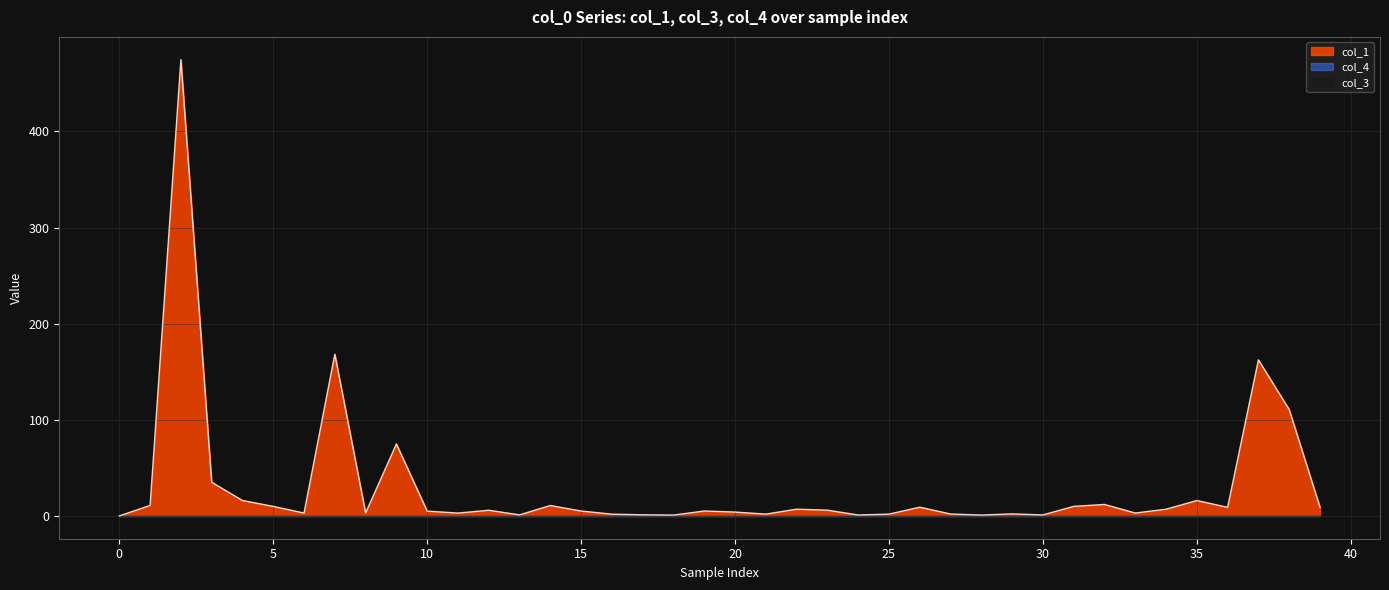

Rank the series at 13 from highest to lowest value.

col_1, col_3, col_4